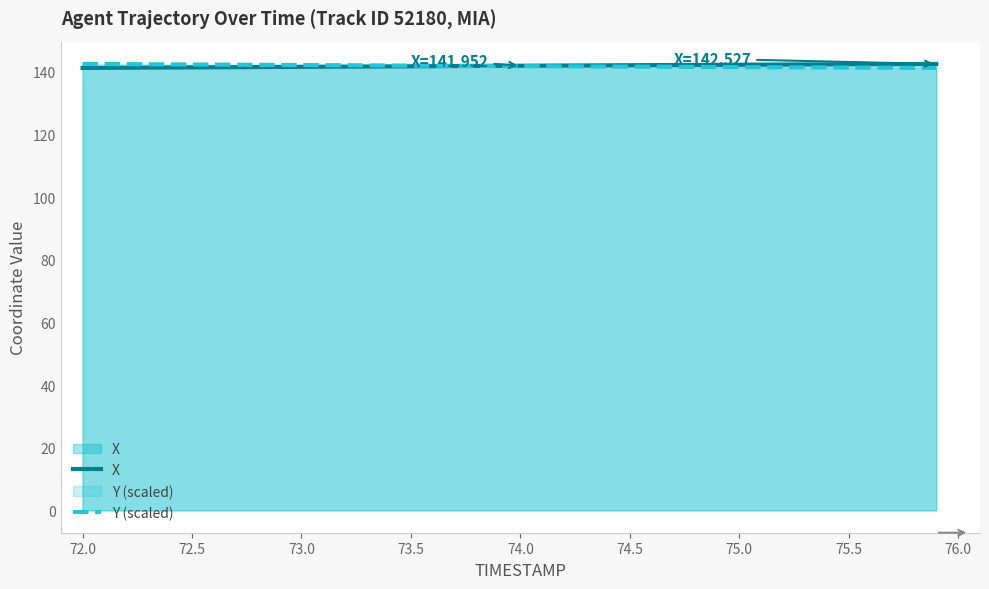

True or false: Y (scaled) has a value of 142.2 at 73.0.

True